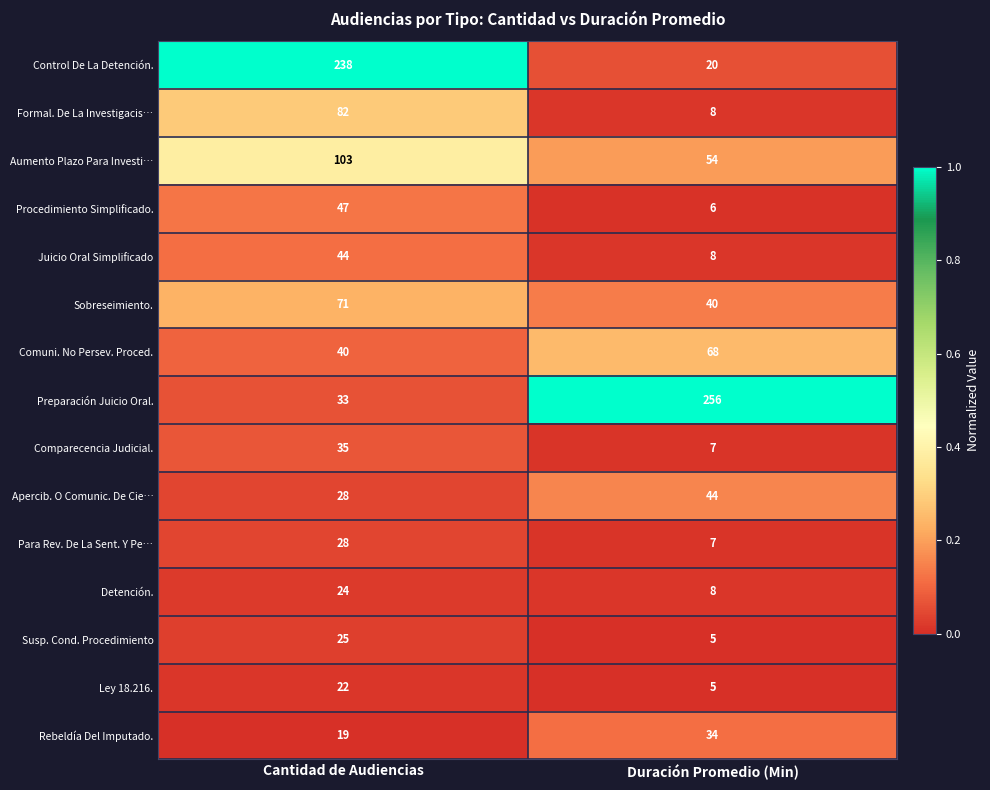

The value of Preparación Juicio Oral. at Duración Promedio (Min) is 256. True or false?

True